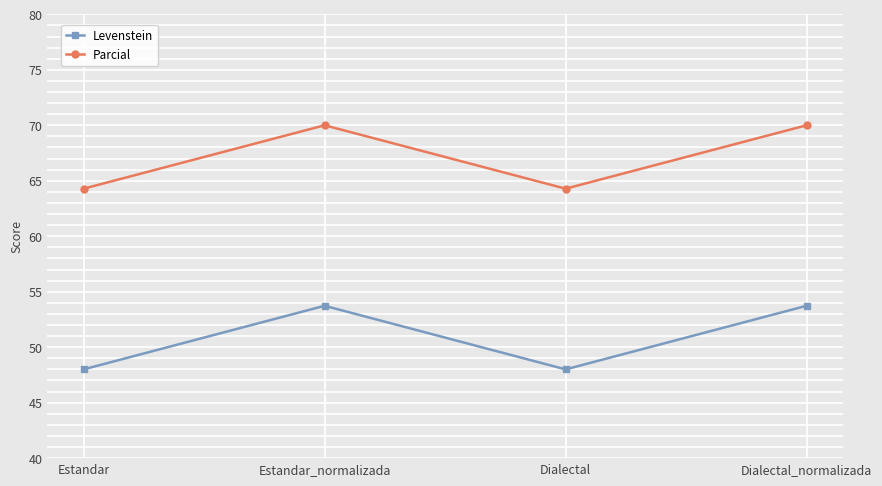

At how many categories does at least one series exceed 57?

4